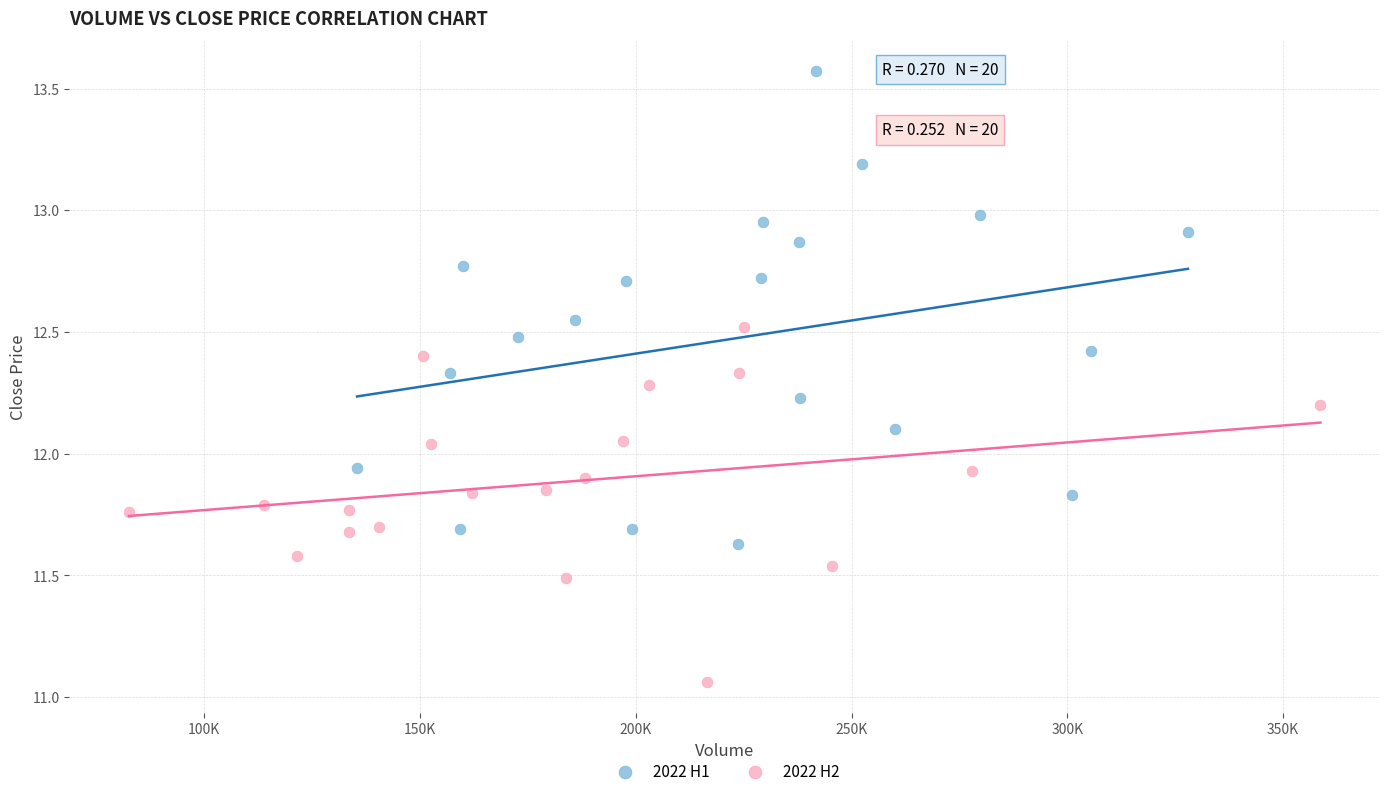

Which series contains the lowest Y value?

2022 H2